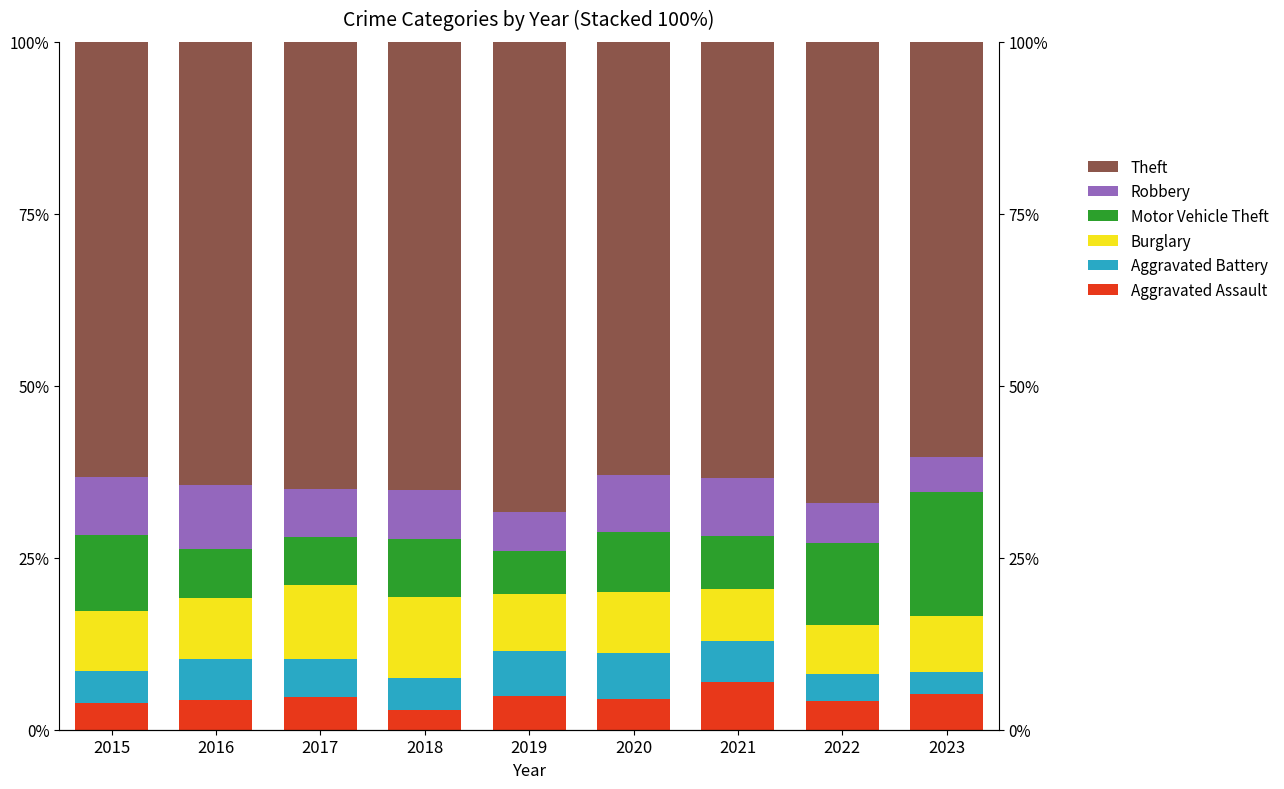

Which series has the largest range (max minus min)?

Motor Vehicle Theft